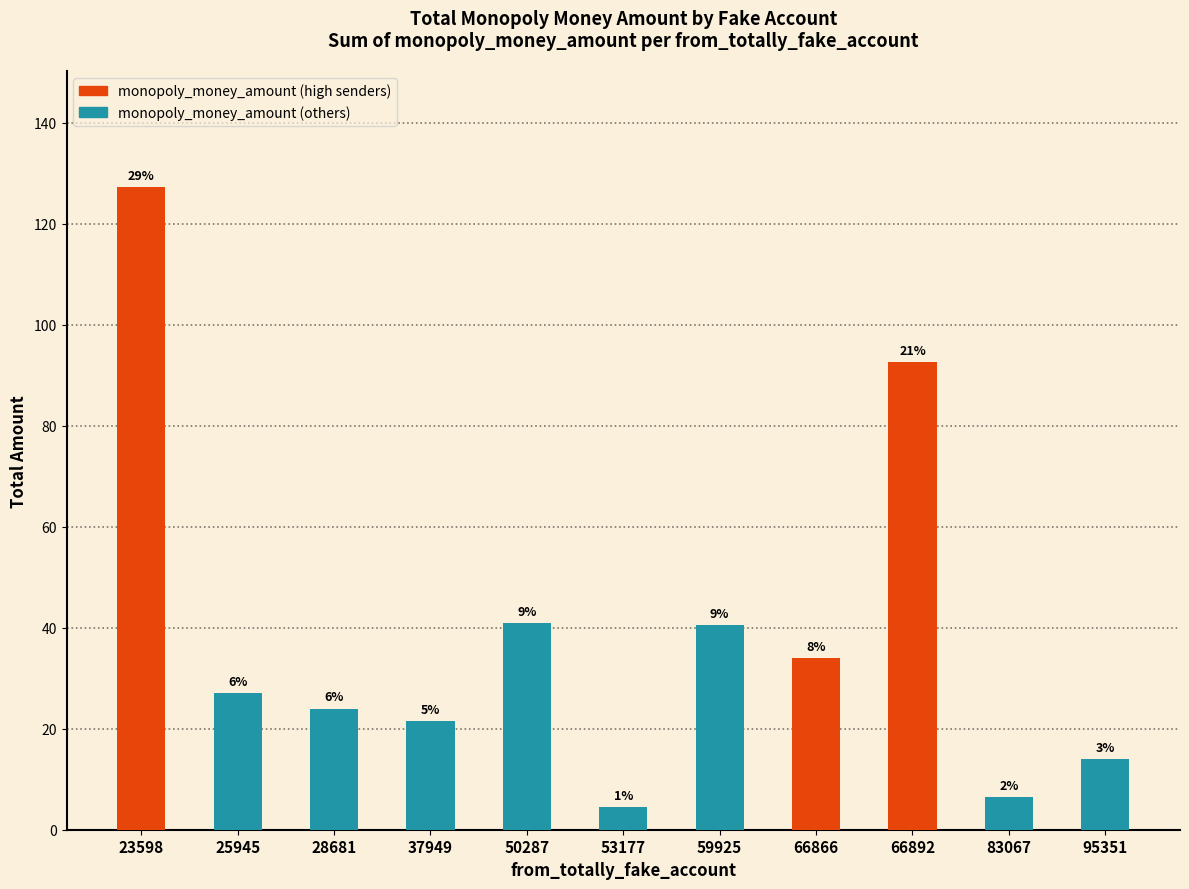

How many bars are there in total?

11